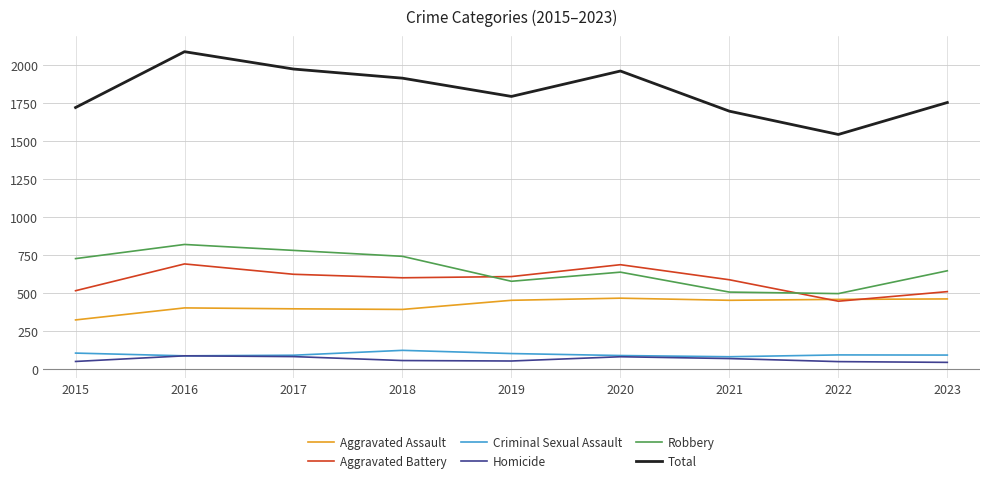

At which category does the chart reach its peak across all series?

2016